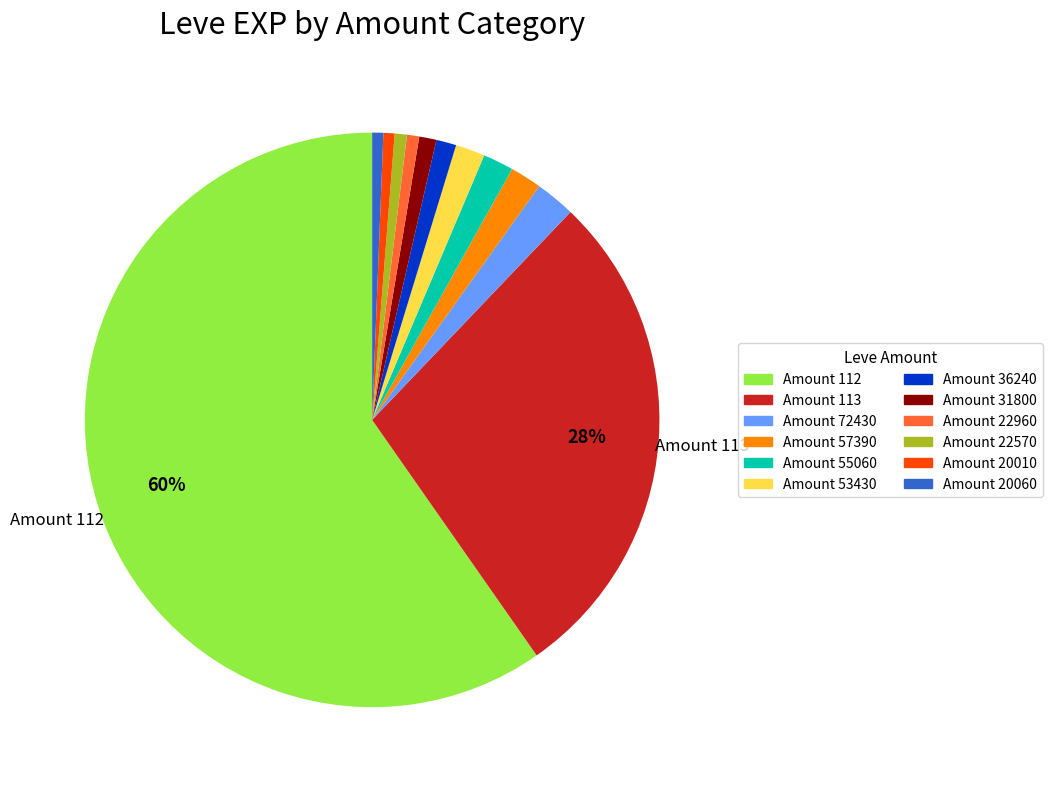

To the nearest percent, what is the average slice percentage?

8%